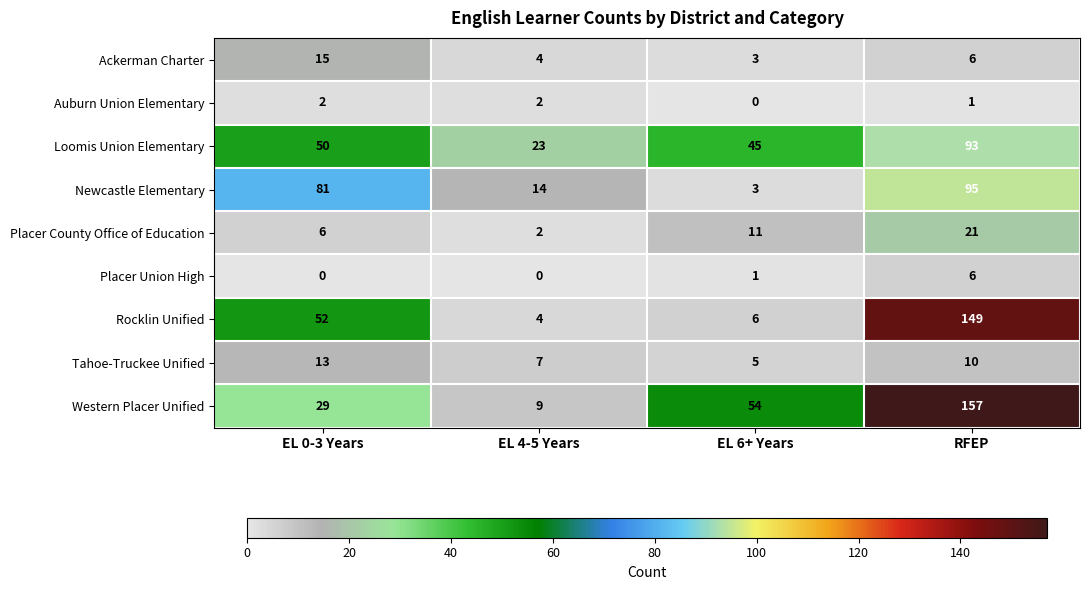

Which series changed the most between EL 0-3 Years and EL 6+ Years?

Newcastle Elementary